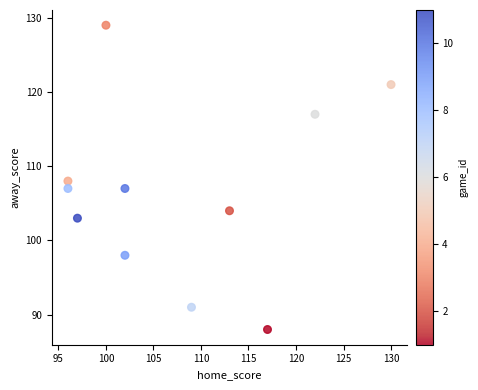

What is the range of Y values (max minus min)?

41